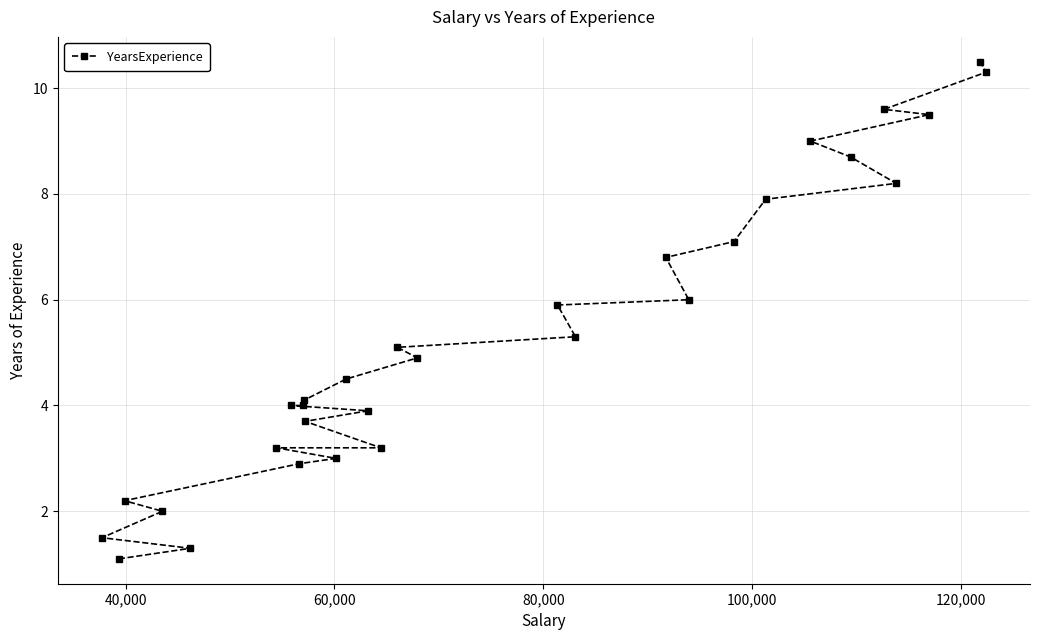

What is the value of the 2nd point from the left?

1.1